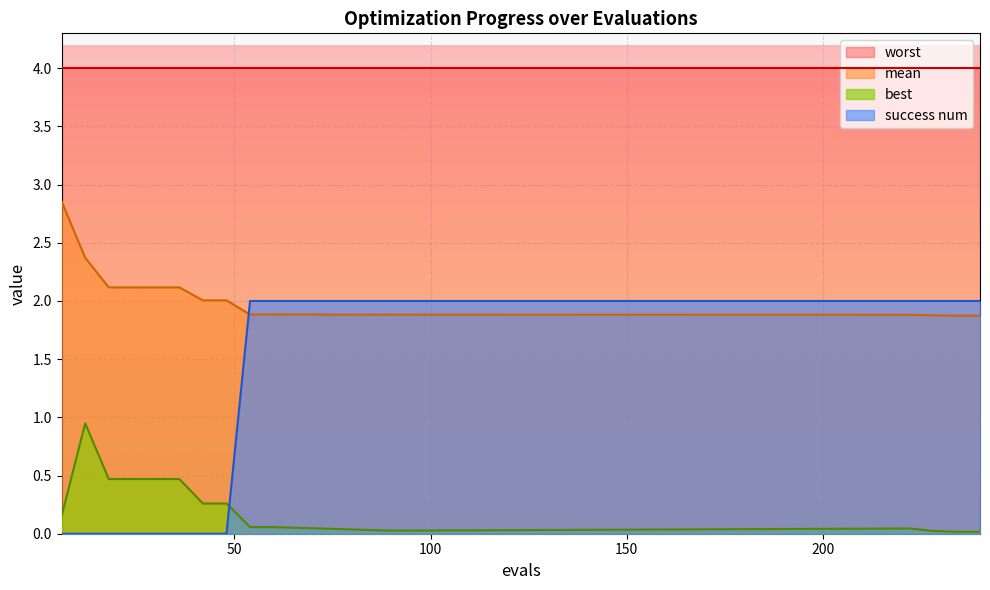

At which label is best closest to 0?

234